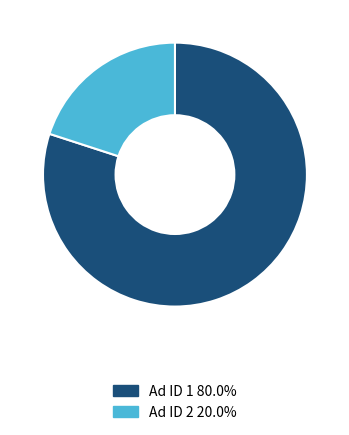

Is there any slice that represents more than half of the pie?

Yes